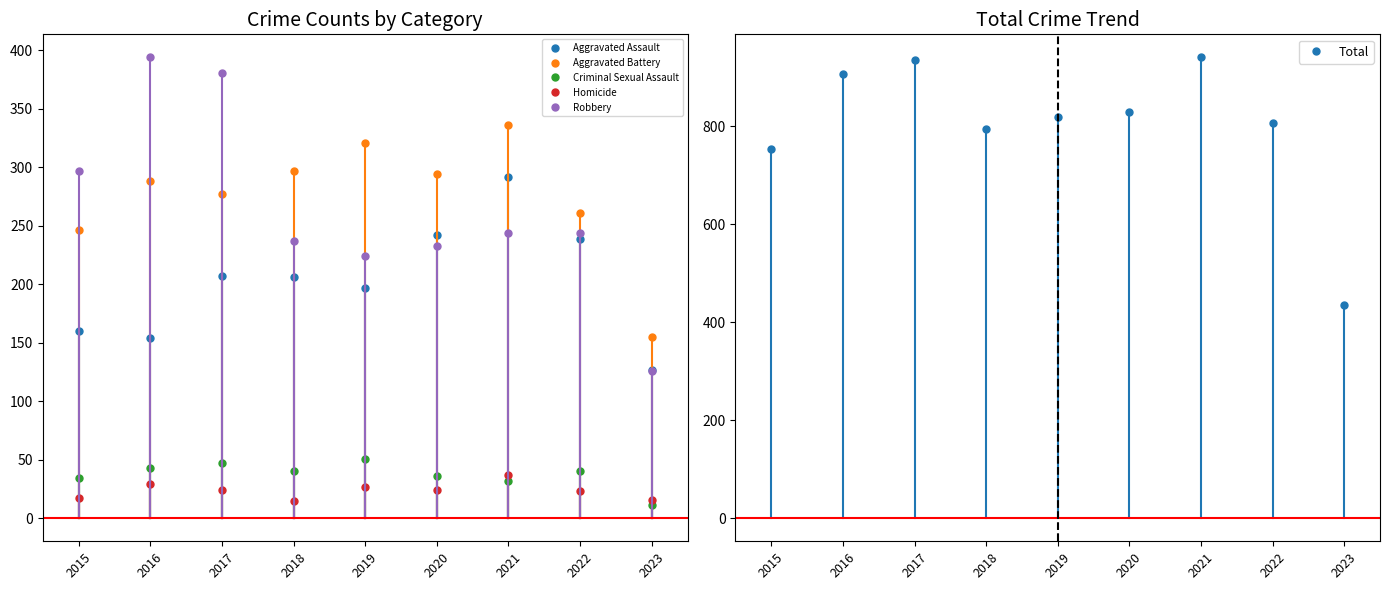

Read the Total value at 2017.

936